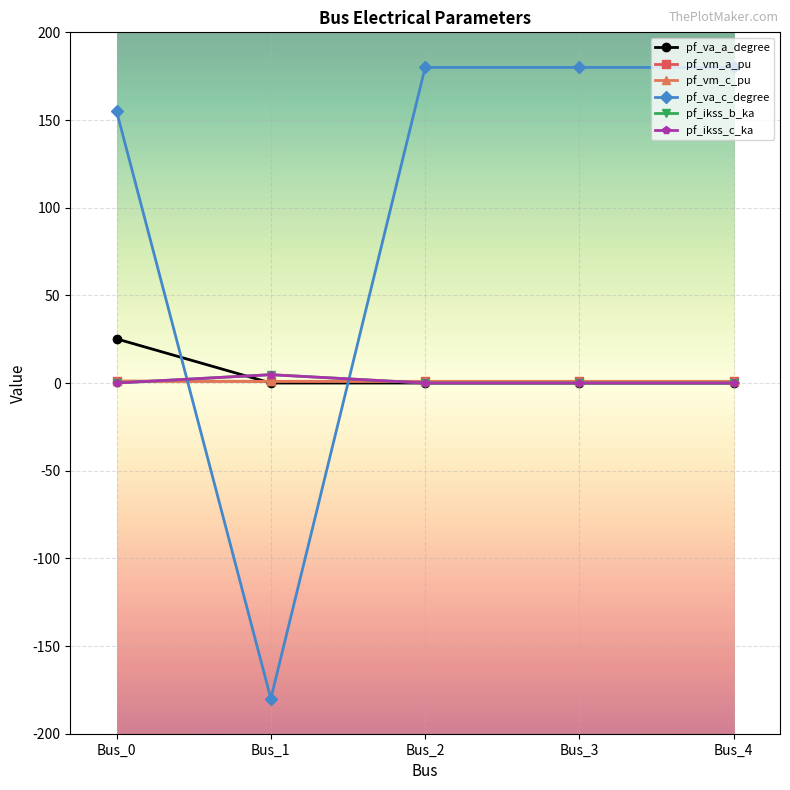

Is this an area chart (filled region under the line)?

No